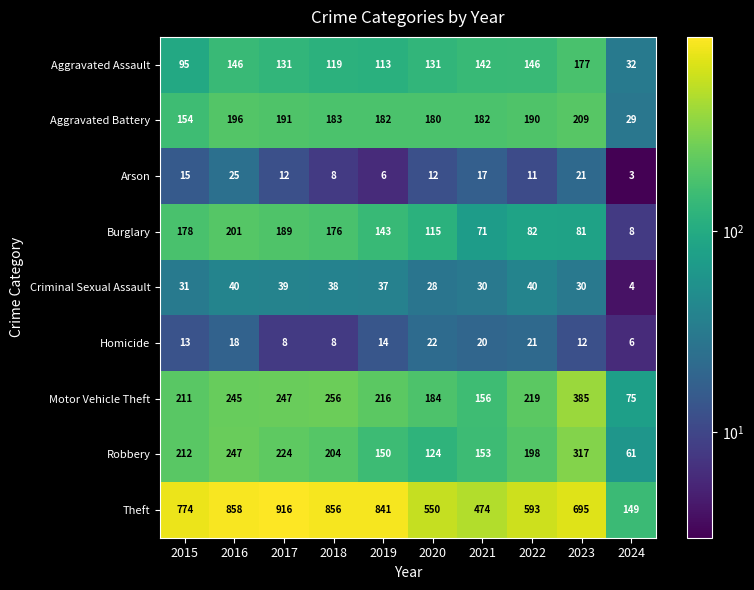

Count the number of data series in this chart.

9